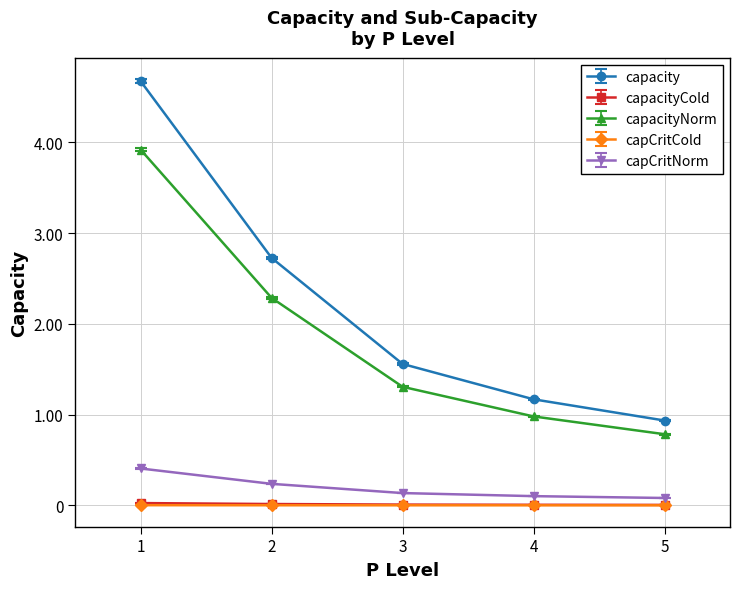

Is this an area chart (filled region under the line)?

No